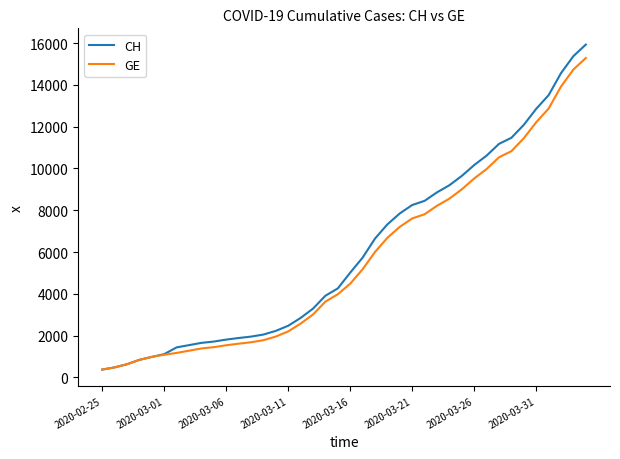

Which series has the widest spread of values?

CH